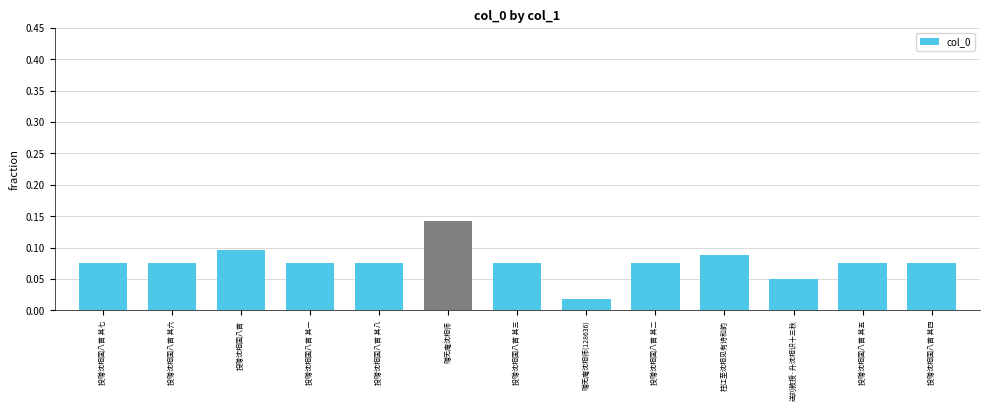

Which category has the lowest value across all series?

赠无庵沈相师(128636)